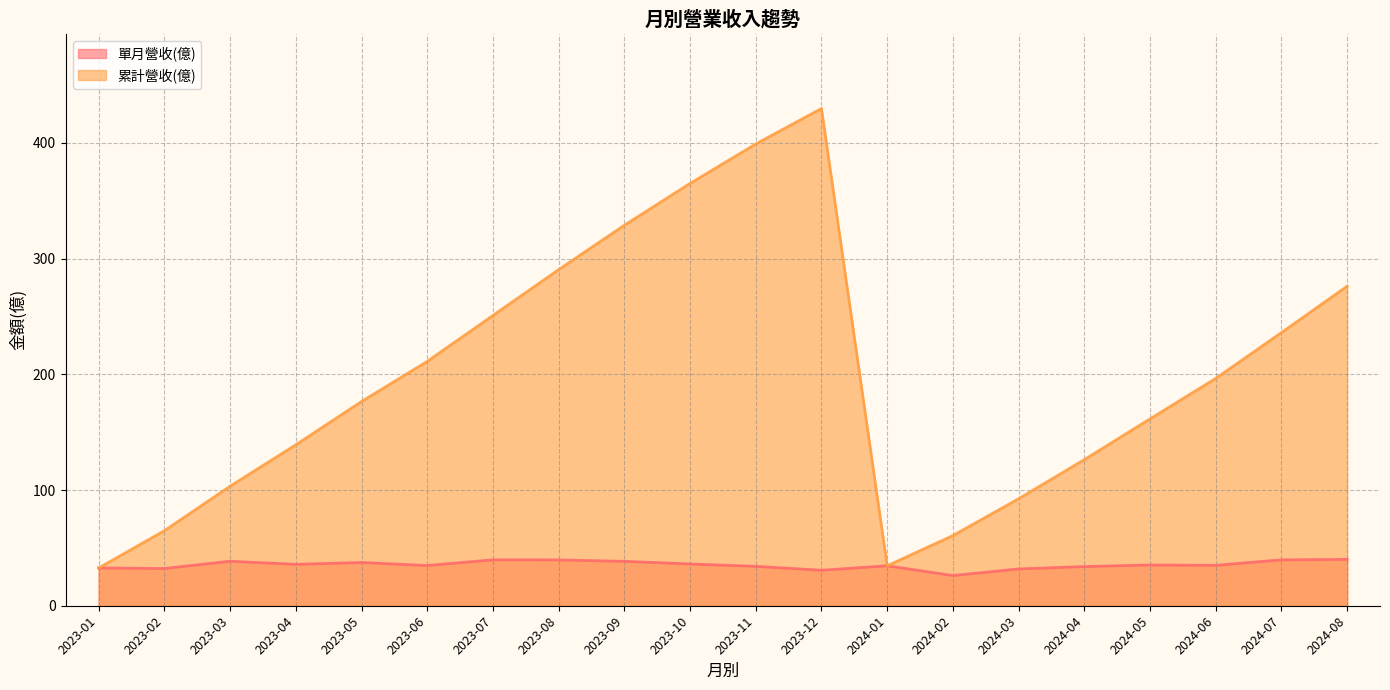

What value does the 單月營收(億) series have at 2024-03?

31.8